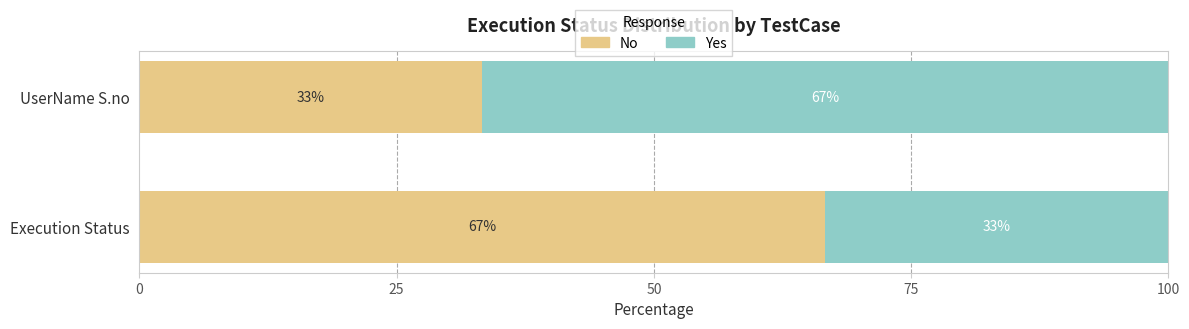

What is the total value across all series at Execution Status?

100.0